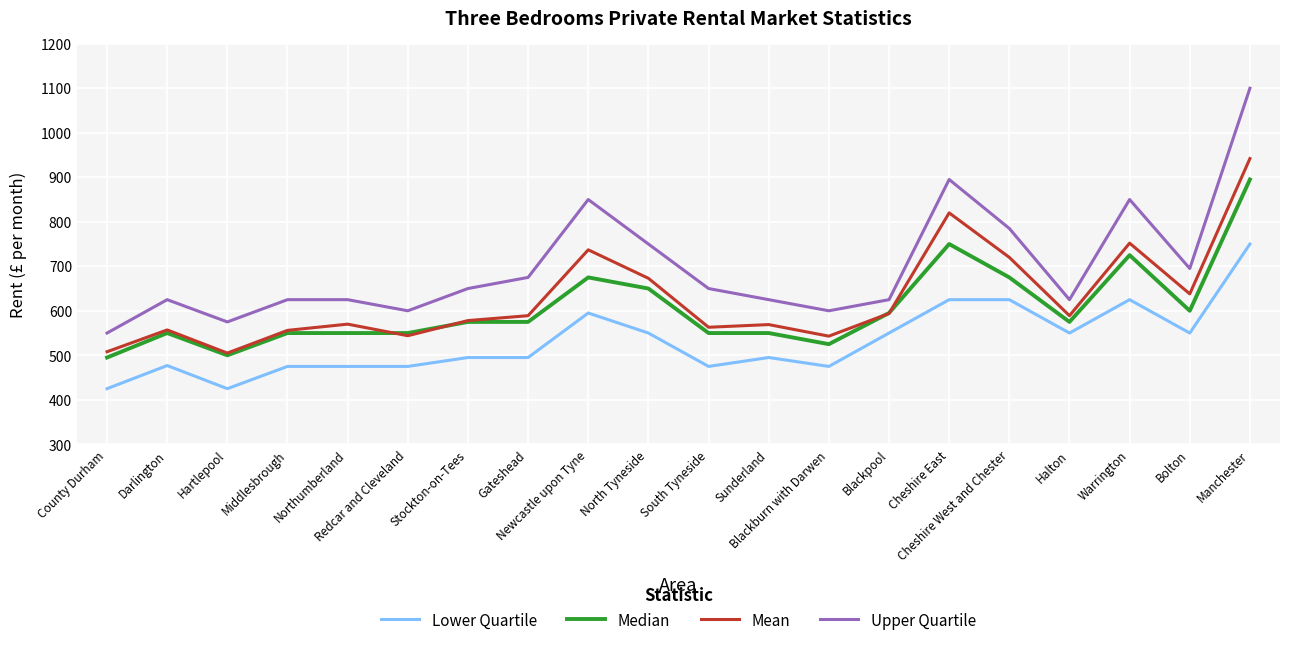

List the series in order of their peak value, lowest first.

Lower Quartile, Median, Mean, Upper Quartile